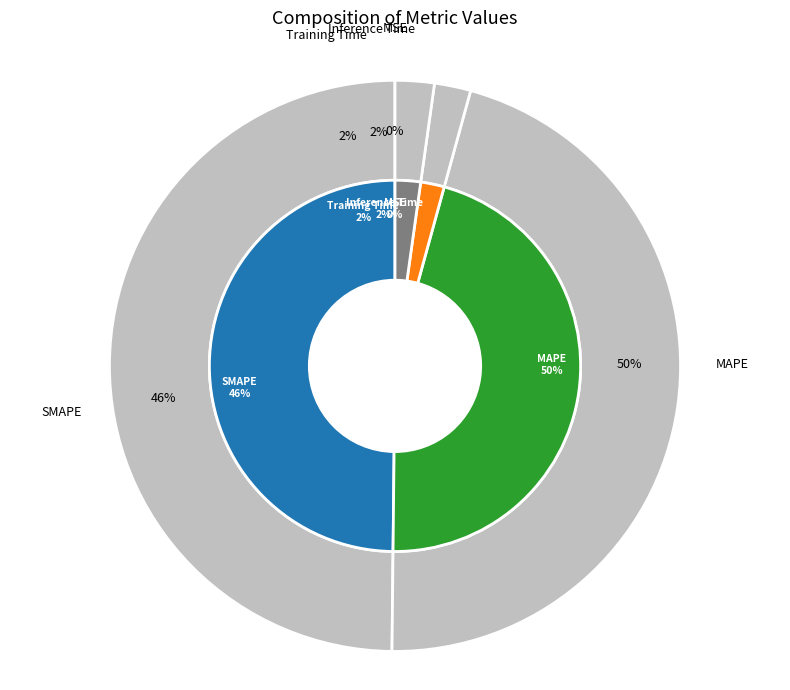

Does any single category account for the majority?

No